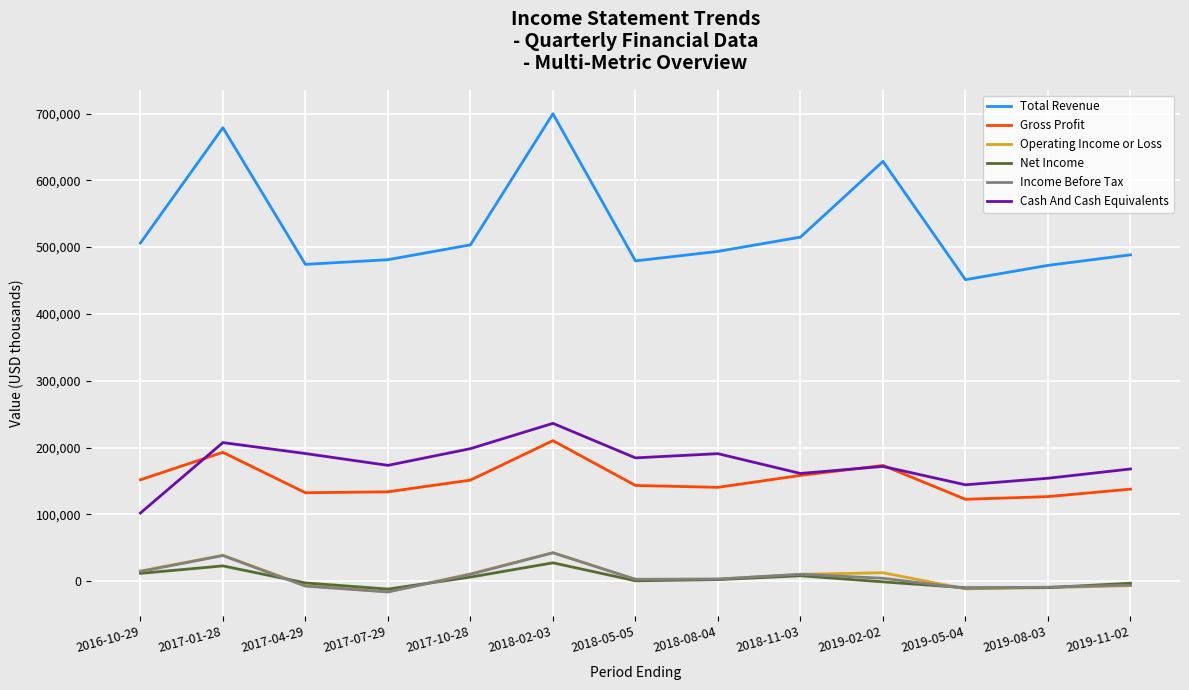

True or false: Net Income and Gross Profit cross at least once.

False